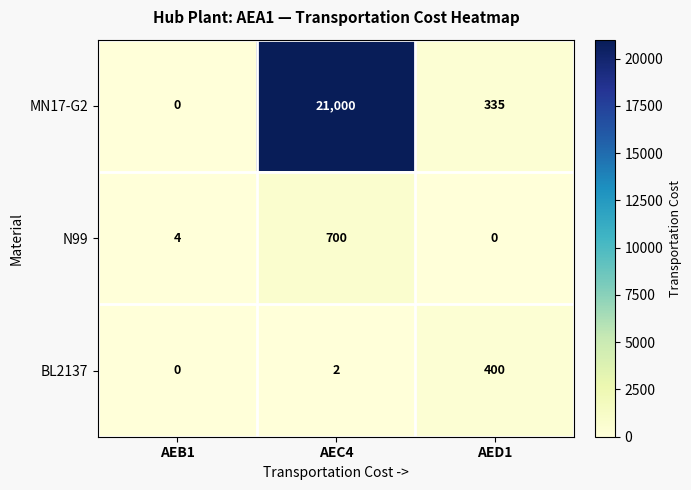

Is it true that N99 equals 4 at AEB1?

True